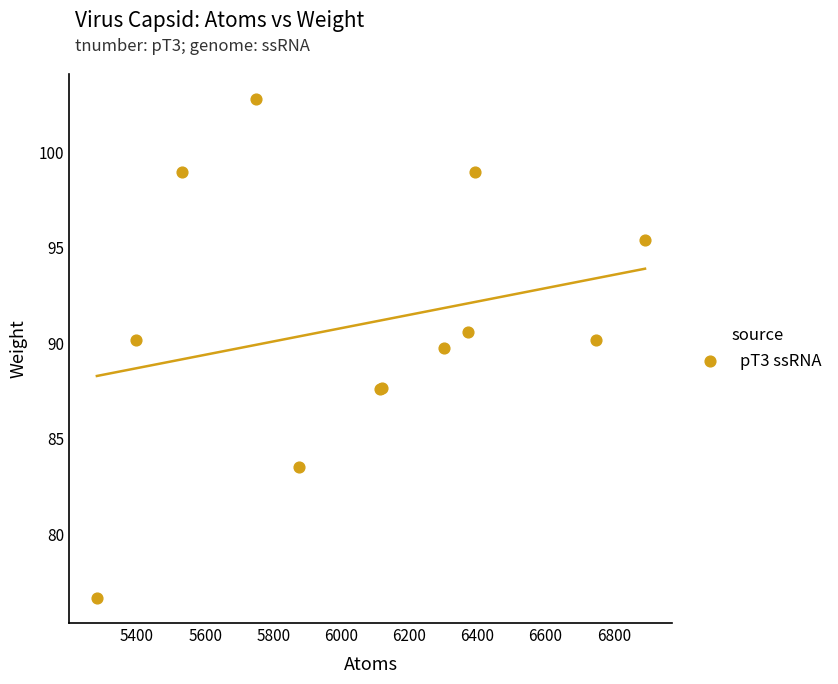

What Y value in the scatter plot is closest to 89?

89.7